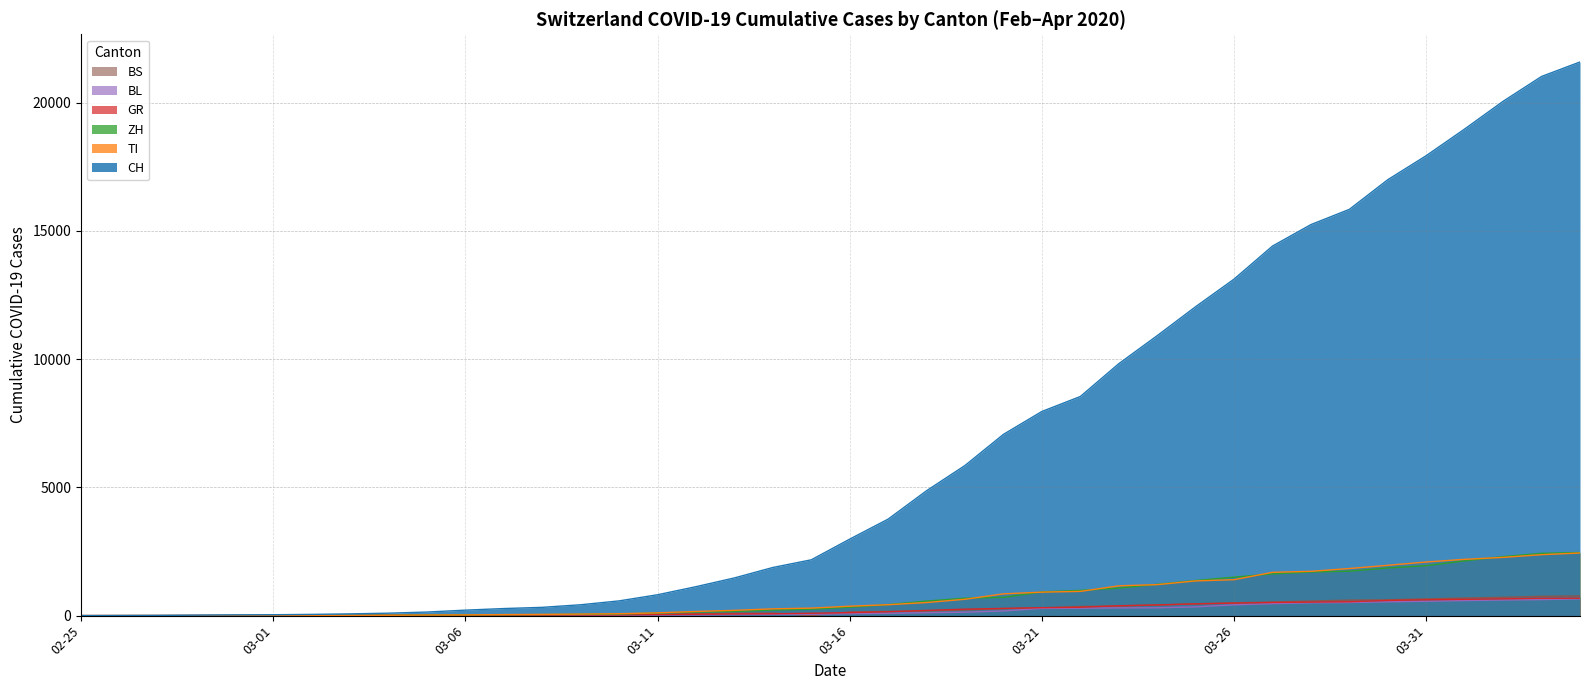

Which series has the widest spread of values?

CH